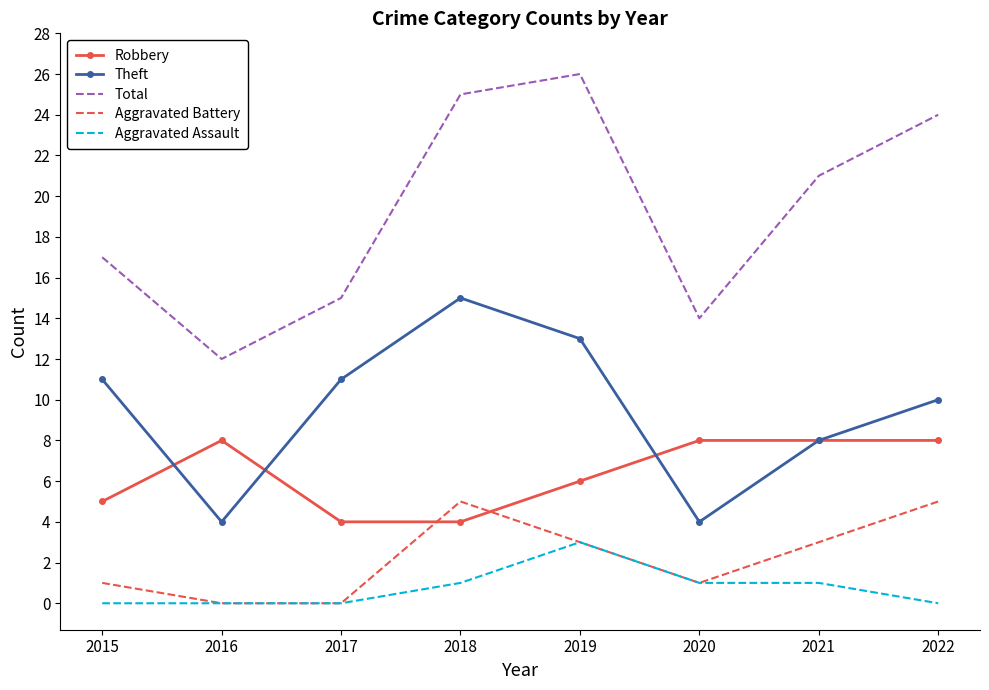

Is the value of Aggravated Assault at 2017 greater than the value of Theft at 2018?

No